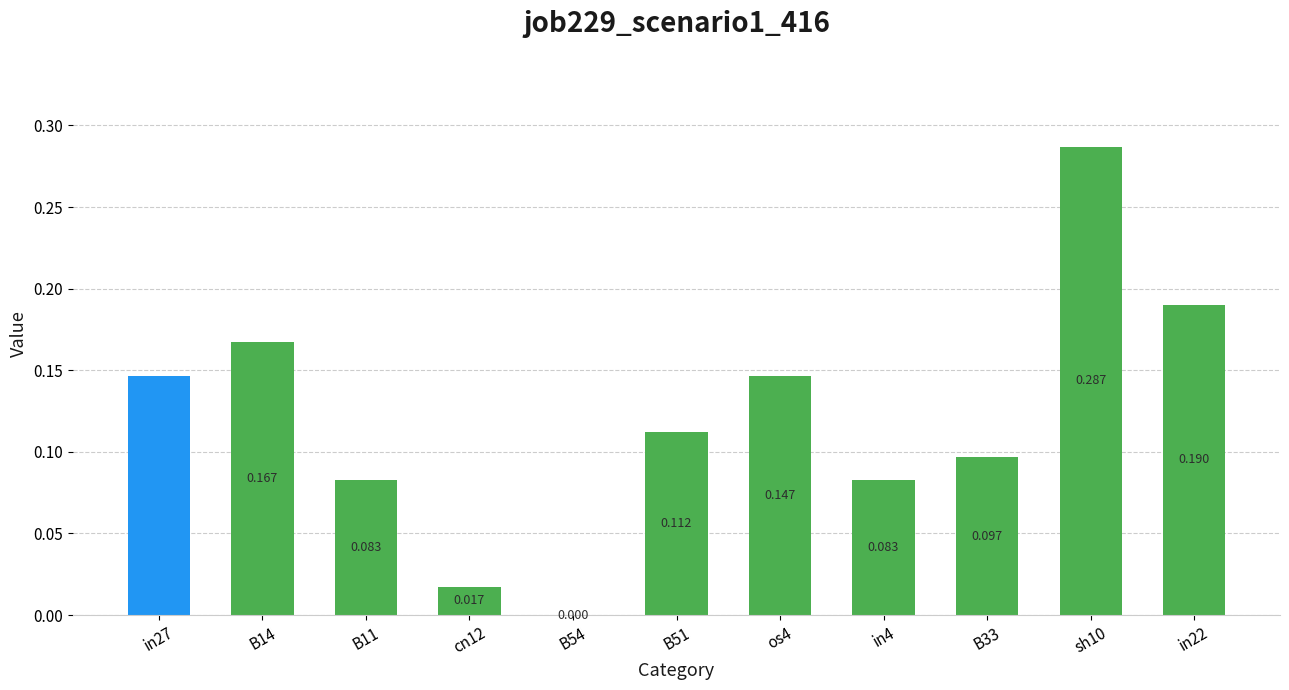

Are the bars horizontal?

No